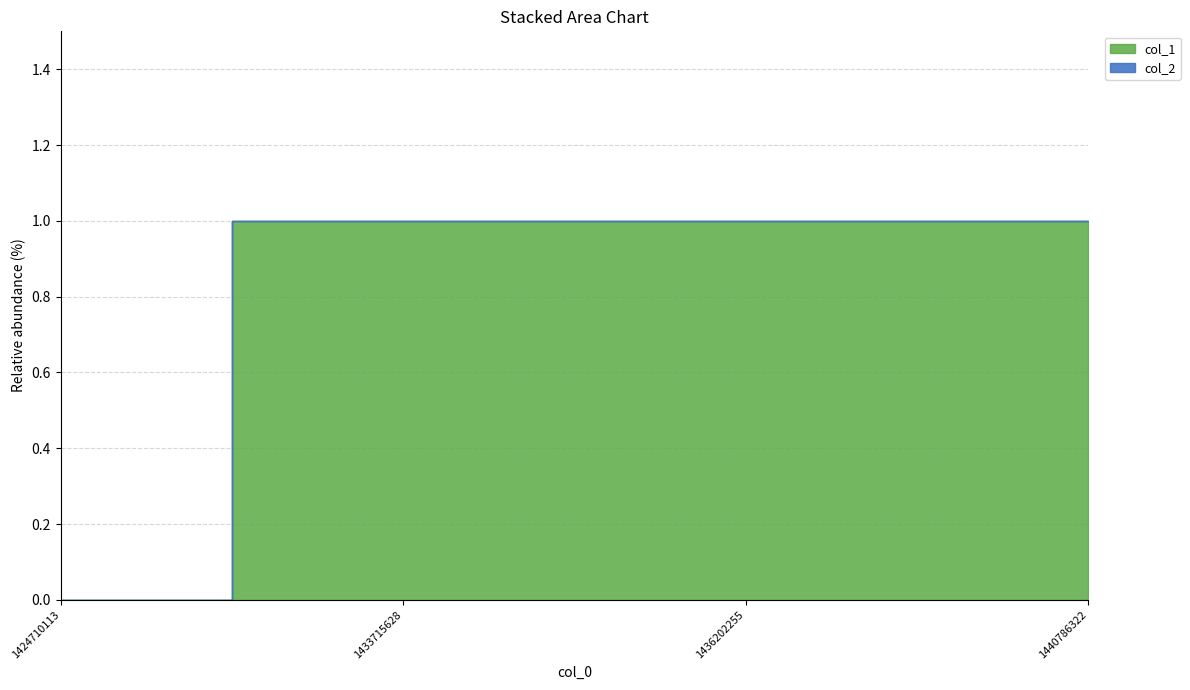

Which series has the largest range (max minus min)?

col_1